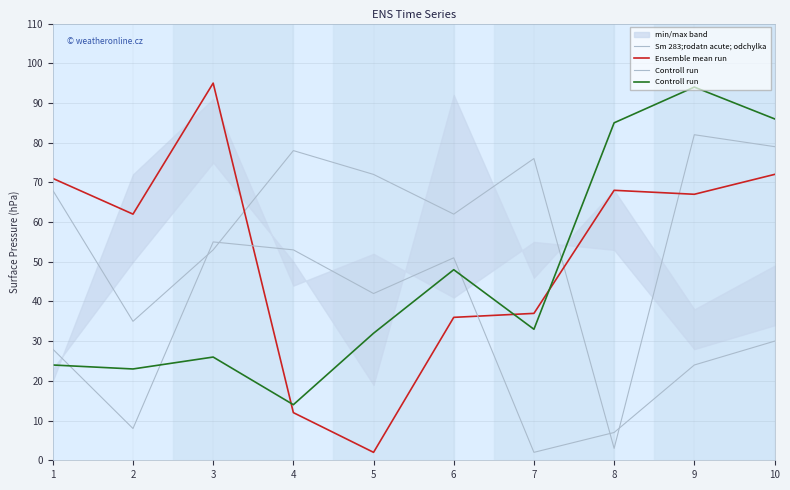

Which series has the largest total across all categories?

Sm 283;rodatn acute; odchylka